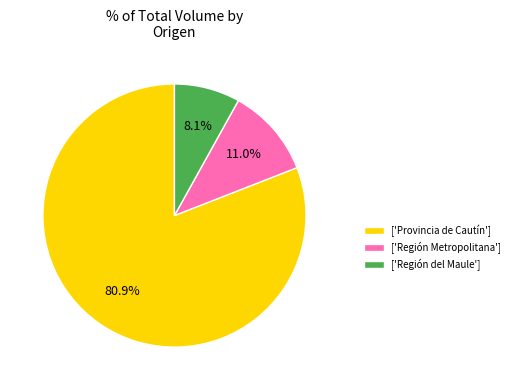

Do ['Provincia de Cautín'] and ['Región Metropolitana'] together represent more than half of the pie?

Yes